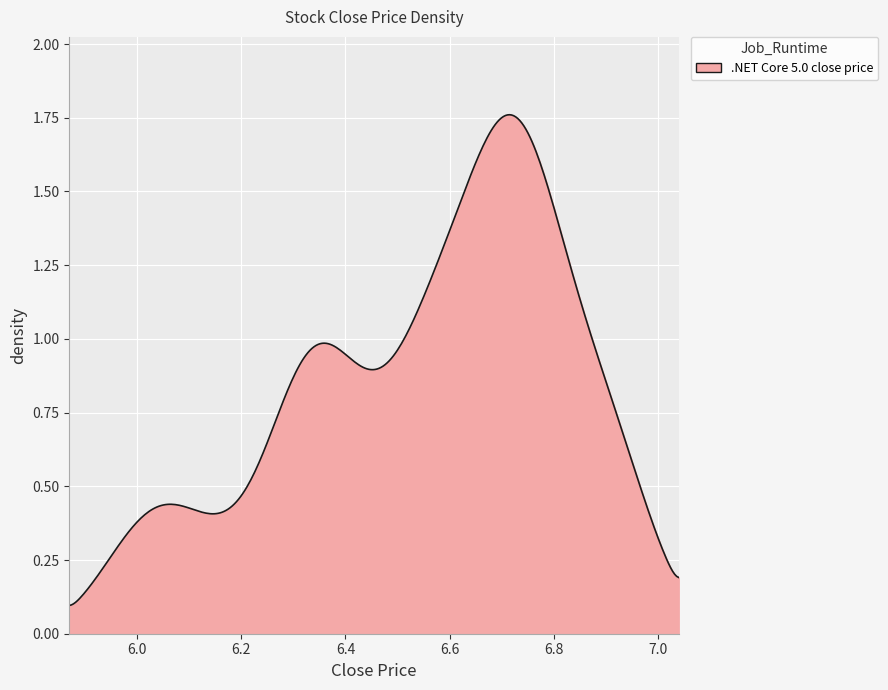

How many lines are shown in the chart?

1